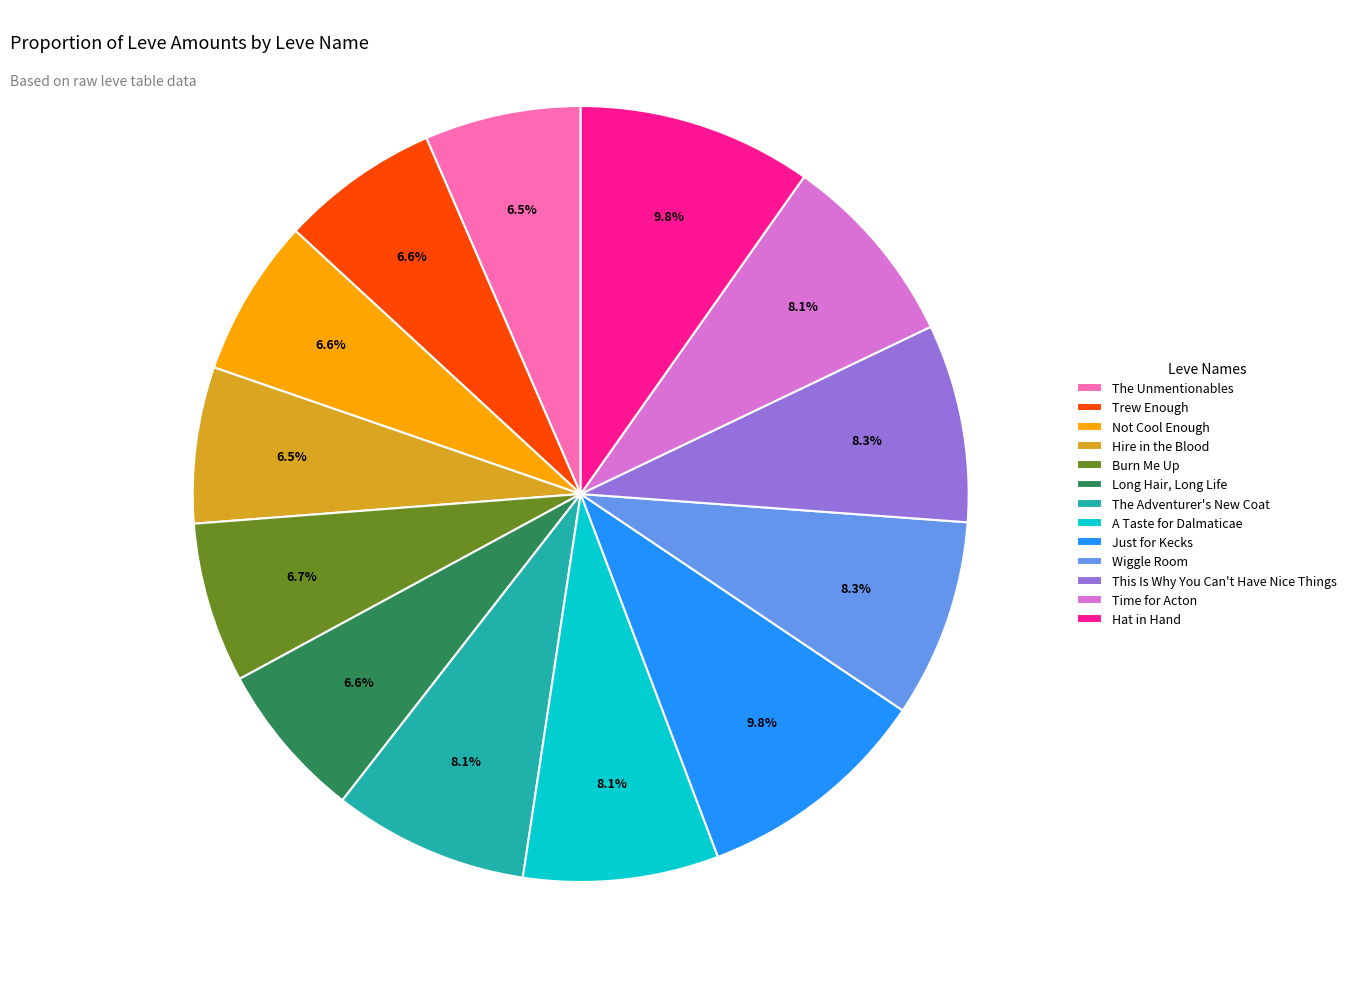

Approximately how many times larger is the value at Burn Me Up compared to Just for Kecks?

0.7